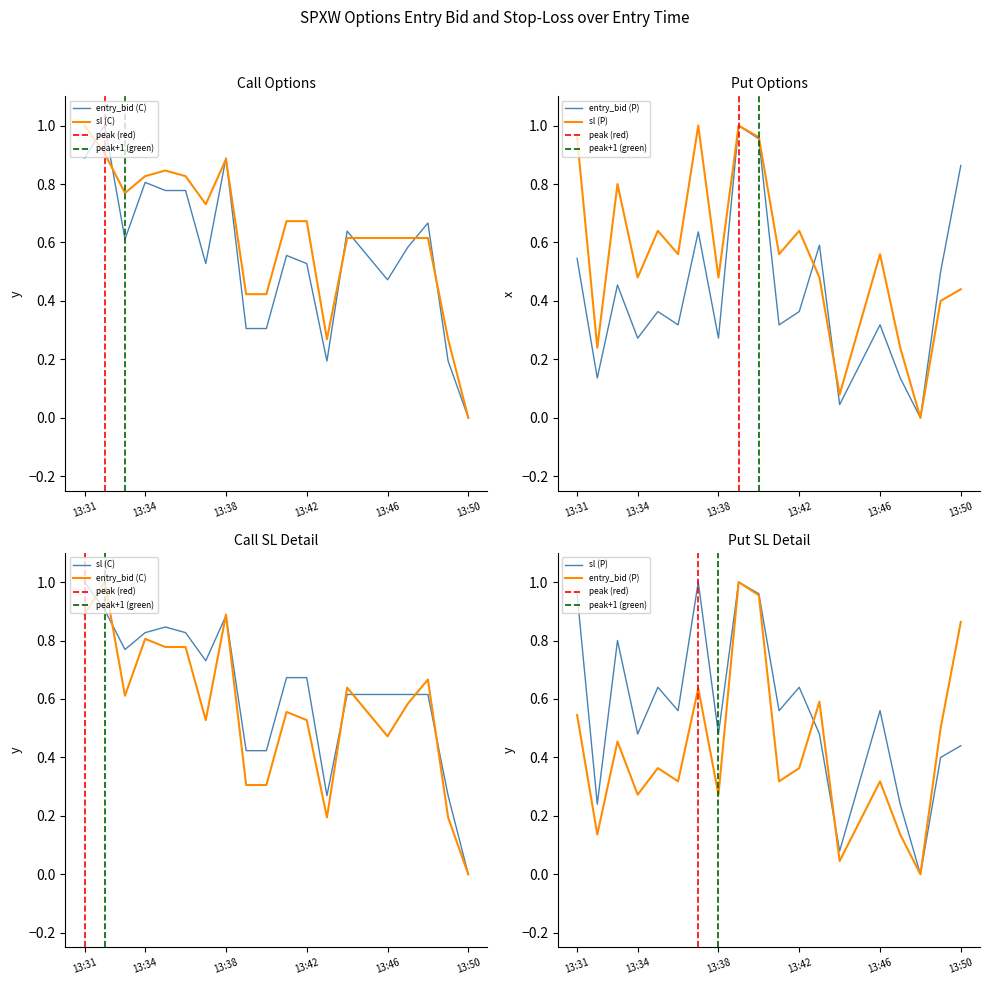

At which category does the chart reach its peak across all series?

13:32